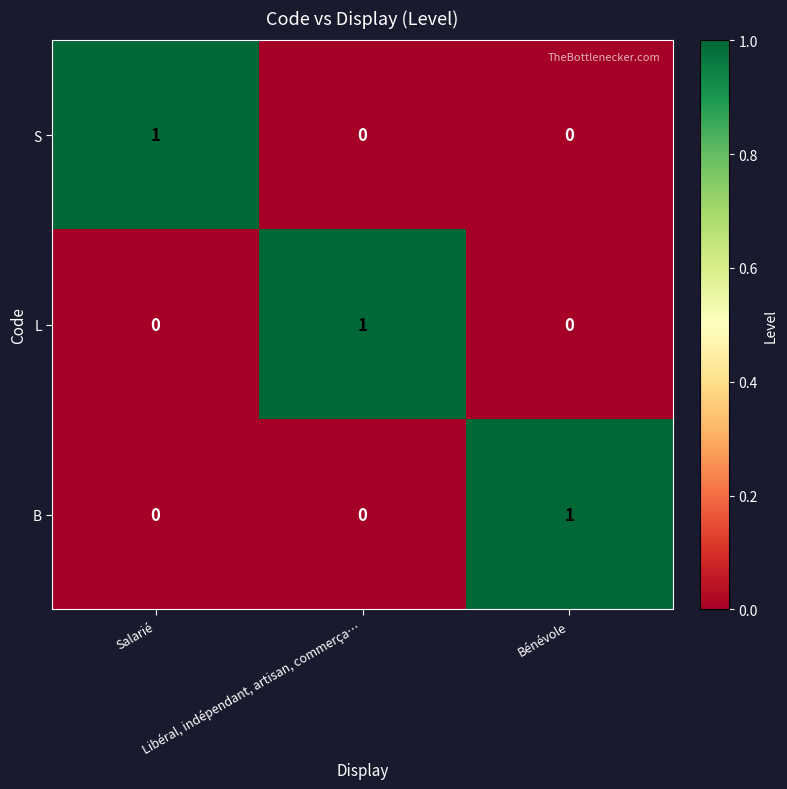

How many B values are between 0 and 1?

3